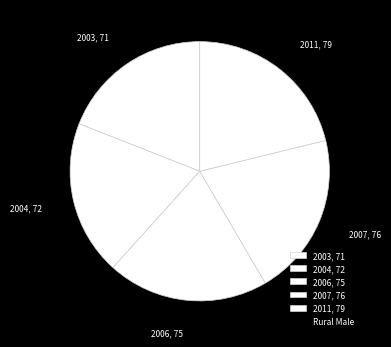

Is there any slice that represents more than half of the pie?

No